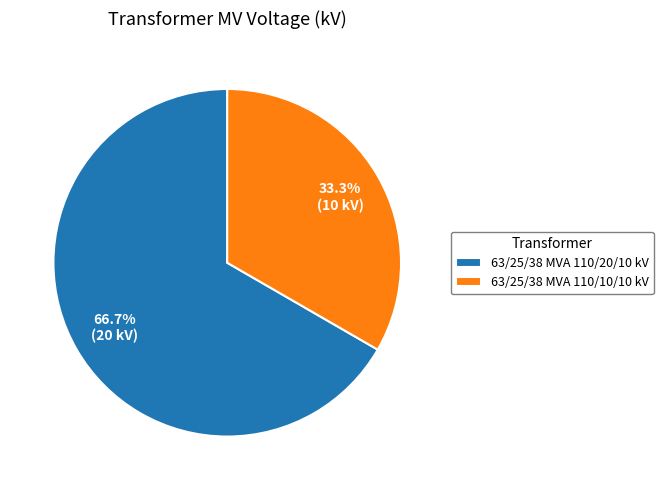

Between 63/25/38 MVA 110/20/10 kV and 63/25/38 MVA 110/10/10 kV, which is larger?

63/25/38 MVA 110/20/10 kV